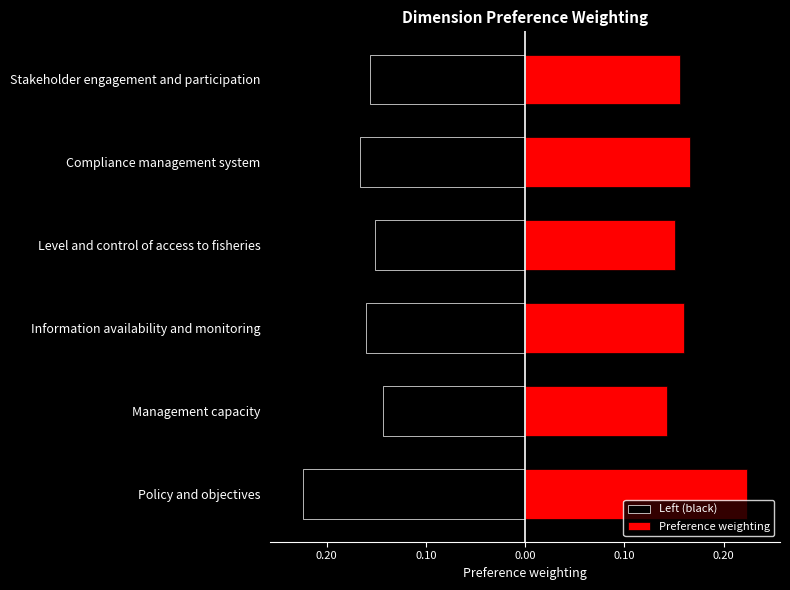

How many groups of bars are there?

6